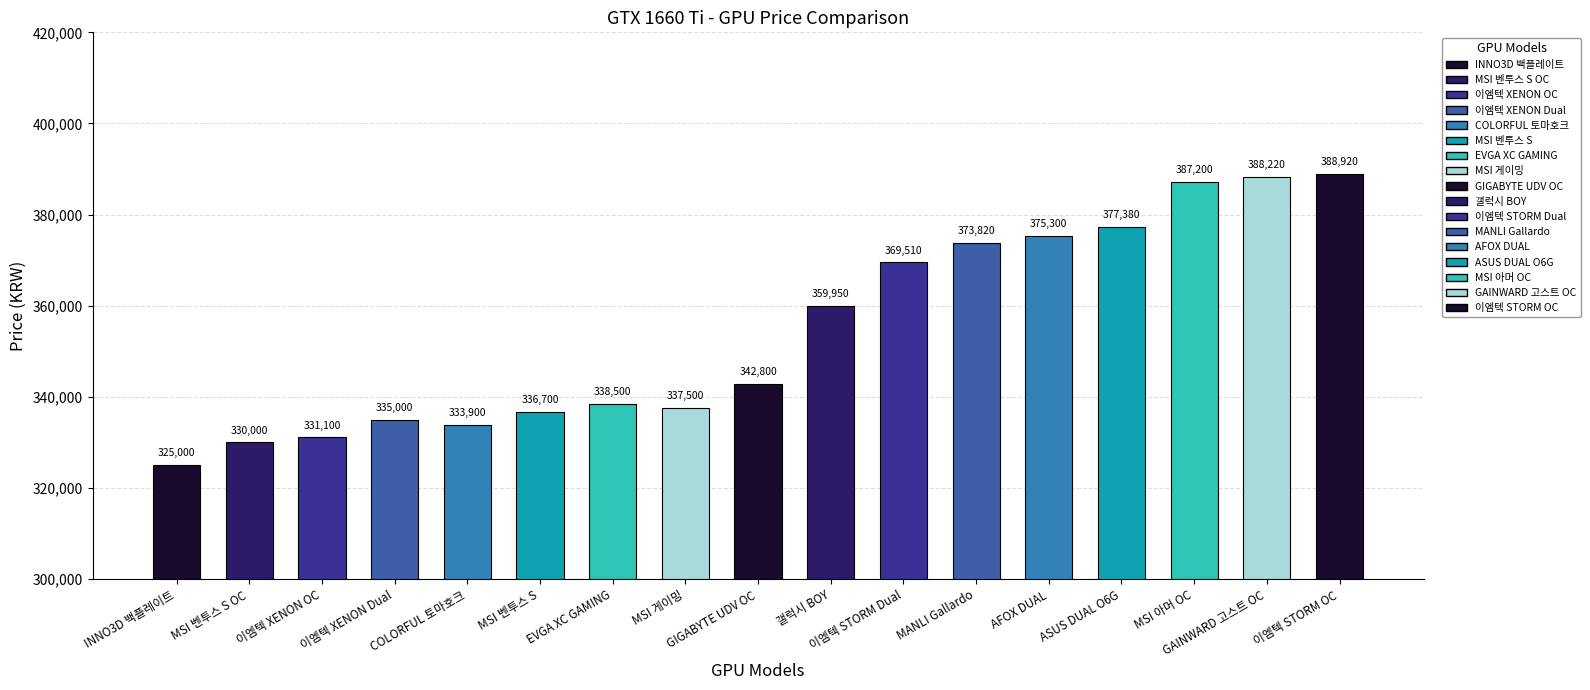

What value does the data have at INNO3D 백플레이트?

325000